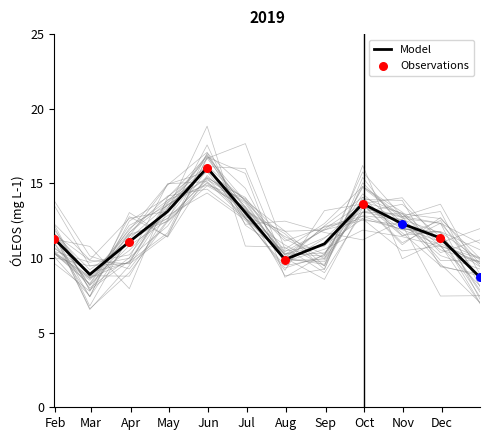

Approximately how many times larger is the value at 2019-01-31 compared to 2019-02-28?

1.3